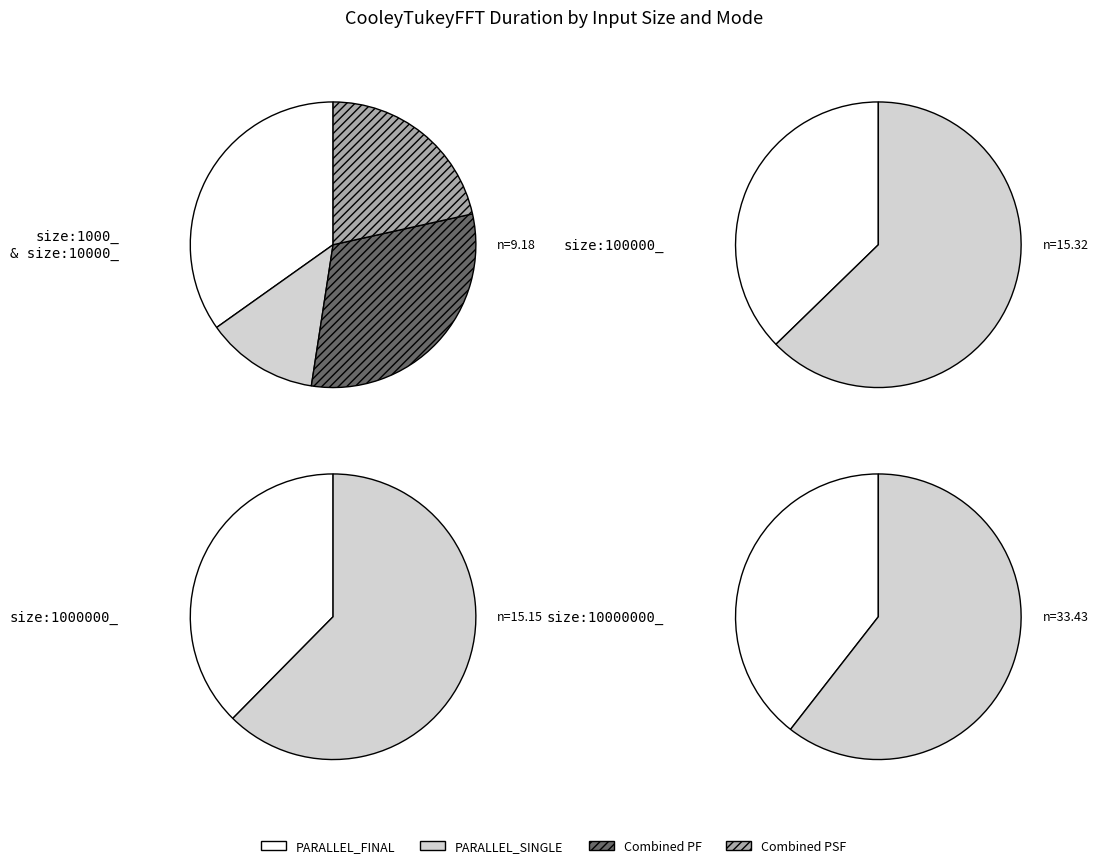

Between 2 and 3, which is larger?

2